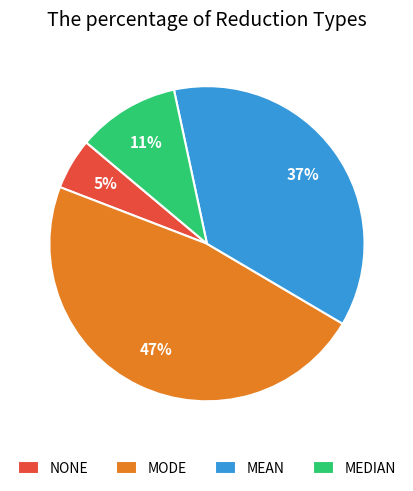

True or false: MODE accounts for 47% of the total.

True